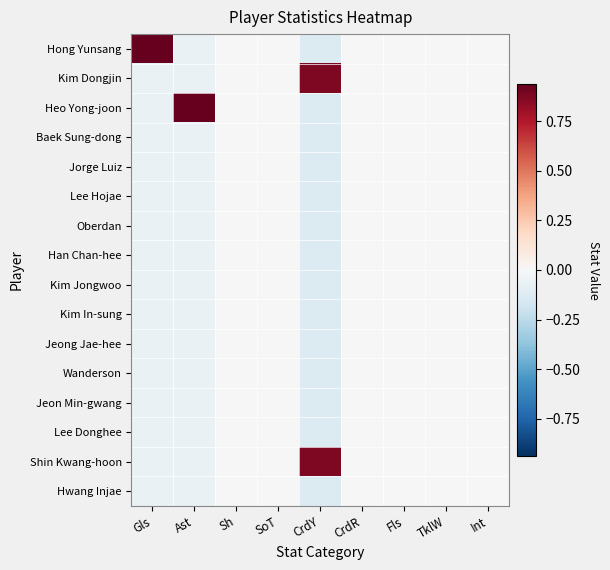

Reading right to left, list all the values displayed in this chart.

Hong Yunsang: Int=0.0	TklW=0.0	Fls=0.0	CrdR=0.0	CrdY=-0.1	SoT=0.0	Sh=0.0	Ast=-0.1	Gls=0.9
Kim Dongjin: Int=0.0	TklW=0.0	Fls=0.0	CrdR=0.0	CrdY=0.9	SoT=0.0	Sh=0.0	Ast=-0.1	Gls=-0.1
Heo Yong-joon: Int=0.0	TklW=0.0	Fls=0.0	CrdR=0.0	CrdY=-0.1	SoT=0.0	Sh=0.0	Ast=0.9	Gls=-0.1
Baek Sung-dong: Int=0.0	TklW=0.0	Fls=0.0	CrdR=0.0	CrdY=-0.1	SoT=0.0	Sh=0.0	Ast=-0.1	Gls=-0.1
Jorge Luiz: Int=0.0	TklW=0.0	Fls=0.0	CrdR=0.0	CrdY=-0.1	SoT=0.0	Sh=0.0	Ast=-0.1	Gls=-0.1
Lee Hojae: Int=0.0	TklW=0.0	Fls=0.0	CrdR=0.0	CrdY=-0.1	SoT=0.0	Sh=0.0	Ast=-0.1	Gls=-0.1
Oberdan: Int=0.0	TklW=0.0	Fls=0.0	CrdR=0.0	CrdY=-0.1	SoT=0.0	Sh=0.0	Ast=-0.1	Gls=-0.1
Han Chan-hee: Int=0.0	TklW=0.0	Fls=0.0	CrdR=0.0	CrdY=-0.1	SoT=0.0	Sh=0.0	Ast=-0.1	Gls=-0.1
Kim Jongwoo: Int=0.0	TklW=0.0	Fls=0.0	CrdR=0.0	CrdY=-0.1	SoT=0.0	Sh=0.0	Ast=-0.1	Gls=-0.1
Kim In-sung: Int=0.0	TklW=0.0	Fls=0.0	CrdR=0.0	CrdY=-0.1	SoT=0.0	Sh=0.0	Ast=-0.1	Gls=-0.1
Jeong Jae-hee: Int=0.0	TklW=0.0	Fls=0.0	CrdR=0.0	CrdY=-0.1	SoT=0.0	Sh=0.0	Ast=-0.1	Gls=-0.1
Wanderson: Int=0.0	TklW=0.0	Fls=0.0	CrdR=0.0	CrdY=-0.1	SoT=0.0	Sh=0.0	Ast=-0.1	Gls=-0.1
Jeon Min-gwang: Int=0.0	TklW=0.0	Fls=0.0	CrdR=0.0	CrdY=-0.1	SoT=0.0	Sh=0.0	Ast=-0.1	Gls=-0.1
Lee Donghee: Int=0.0	TklW=0.0	Fls=0.0	CrdR=0.0	CrdY=-0.1	SoT=0.0	Sh=0.0	Ast=-0.1	Gls=-0.1
Shin Kwang-hoon: Int=0.0	TklW=0.0	Fls=0.0	CrdR=0.0	CrdY=0.9	SoT=0.0	Sh=0.0	Ast=-0.1	Gls=-0.1
Hwang Injae: Int=0.0	TklW=0.0	Fls=0.0	CrdR=0.0	CrdY=-0.1	SoT=0.0	Sh=0.0	Ast=-0.1	Gls=-0.1